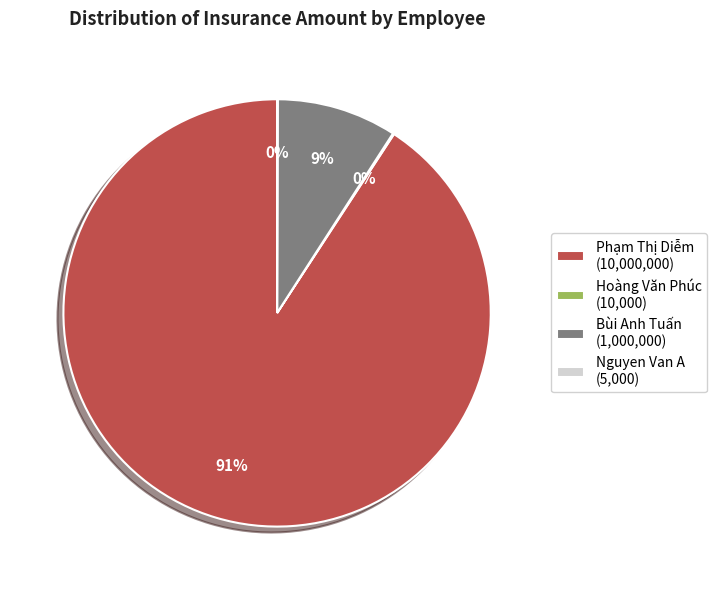

Is Phạm Thị Diễm (10,000,000) the majority of the pie?

Yes